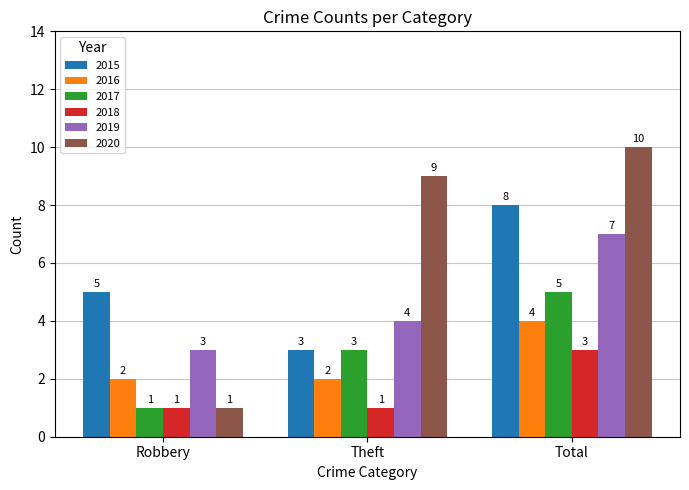

How many groups of bars are there?

3